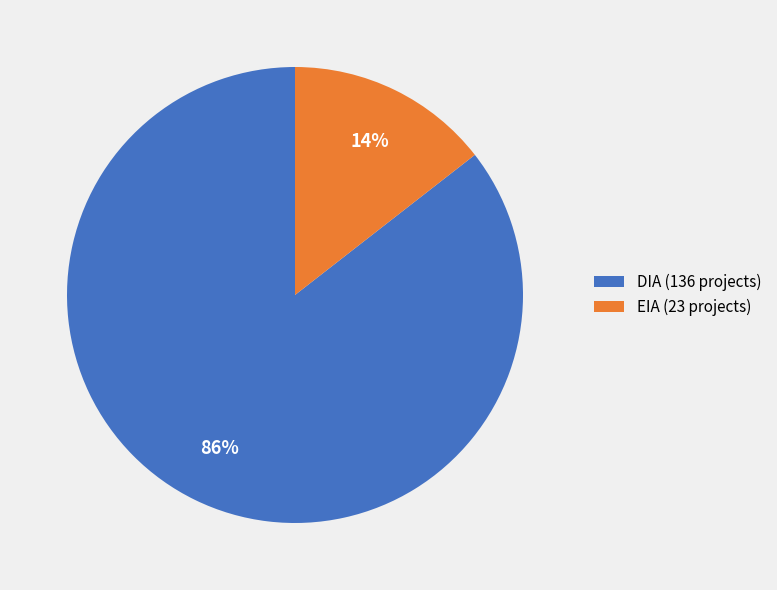

Rank the categories by value from lowest to highest.

EIA, DIA